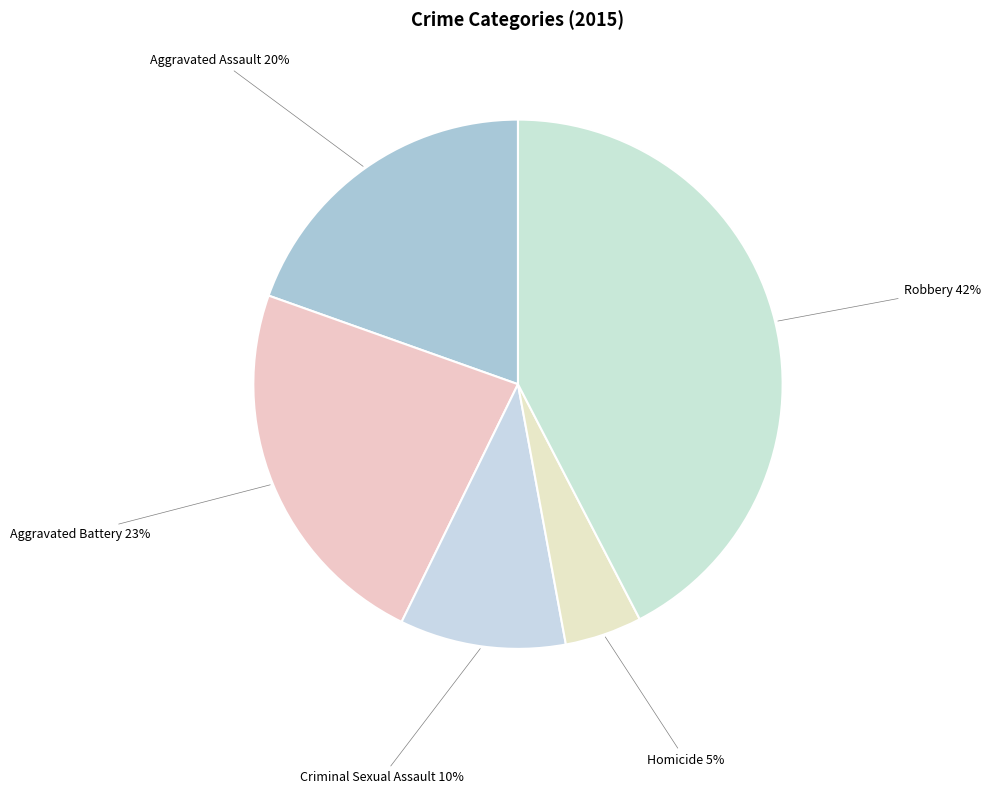

True or false: Robbery accounts for 42% of the total.

True